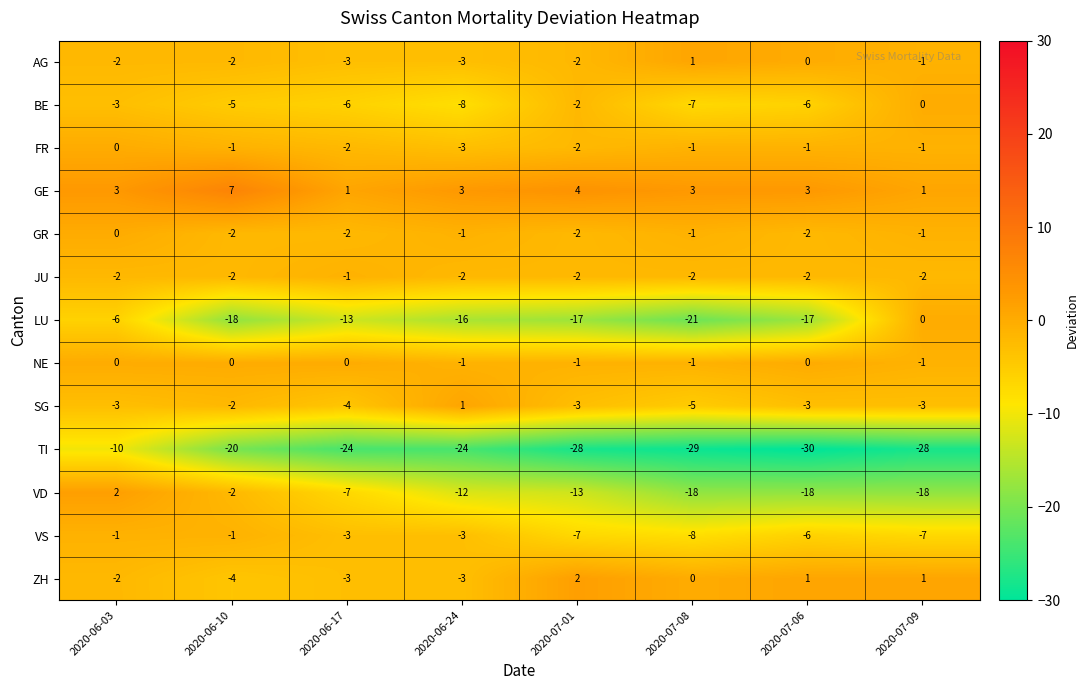

Which series has the largest range (max minus min)?

LU